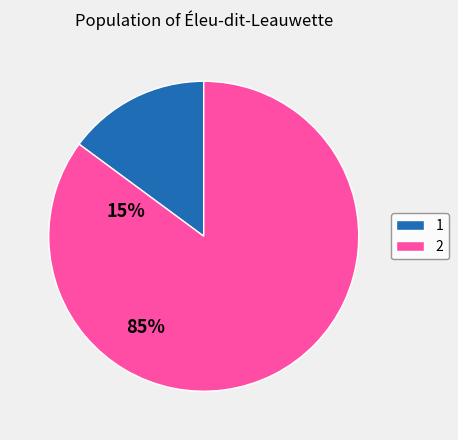

Does 1 represent more than half of the total?

No